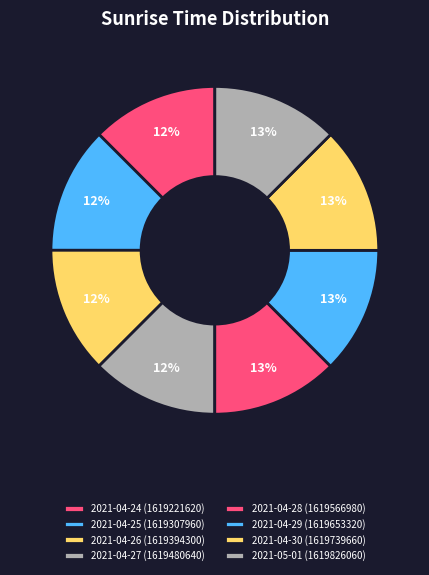

To the nearest percent, what portion does 2021-04-27 represent?

12%